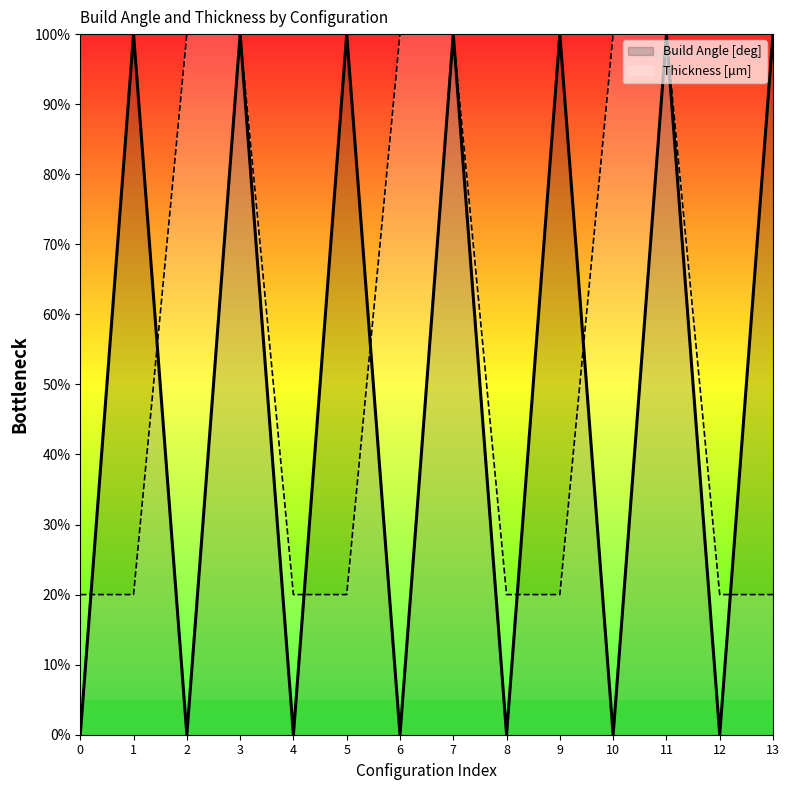

Which series has the largest range (max minus min)?

Build Angle [deg]